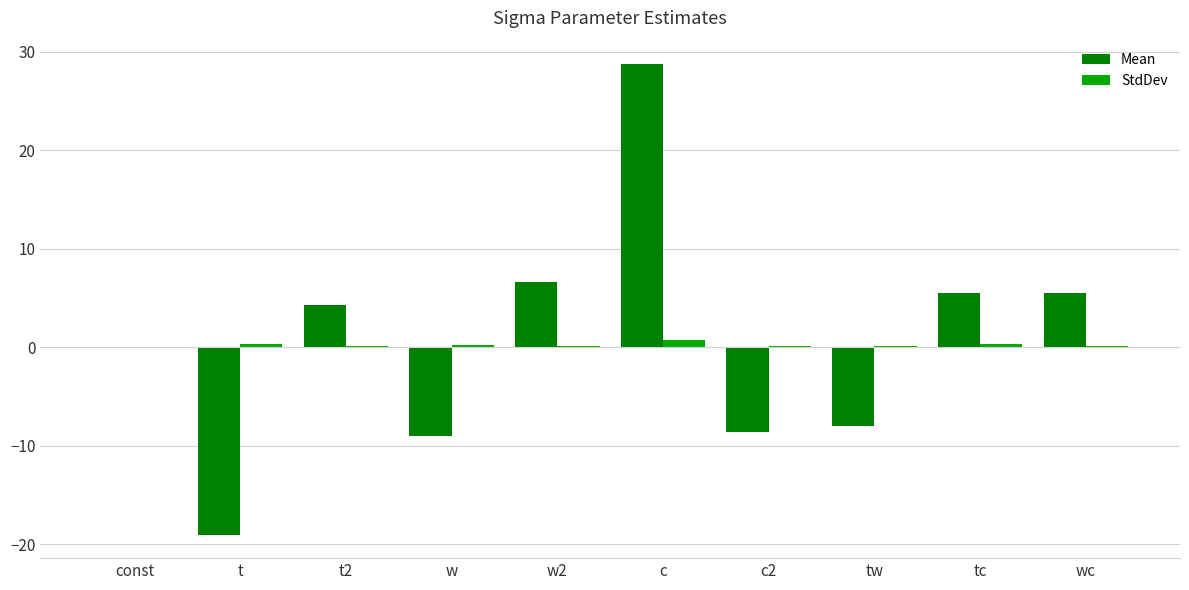

True or false: StdDev has a value of 0.2 at c2.

True